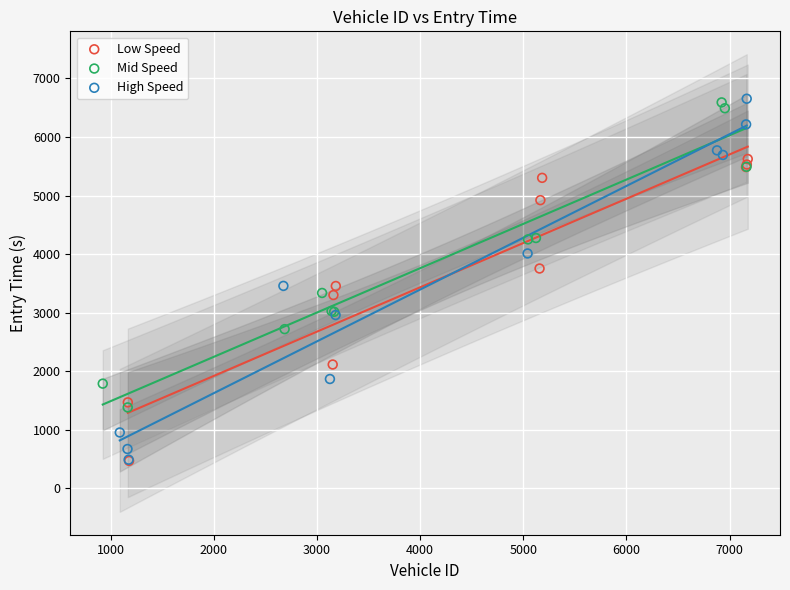

Which series has the largest Y range (max minus min)?

High Speed